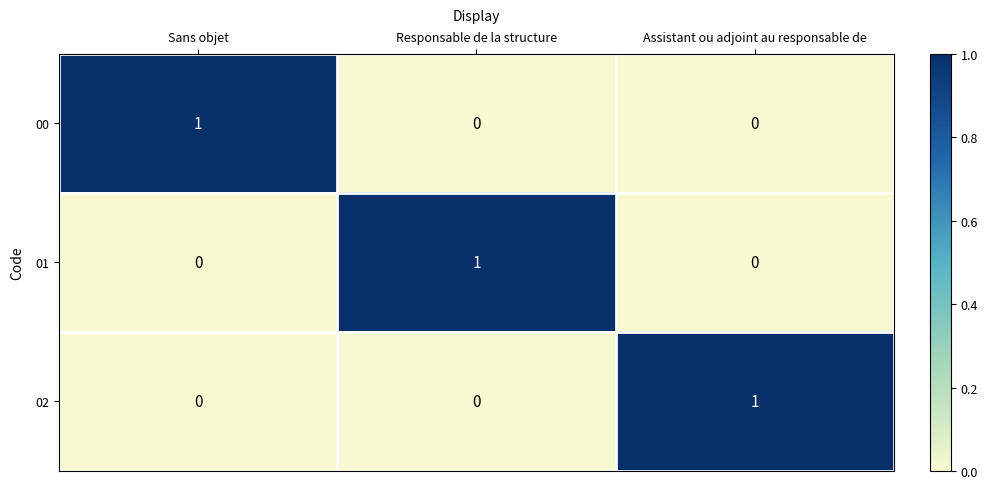

Which category has the highest value in the 02 series?

Assistant ou adjoint au responsable de